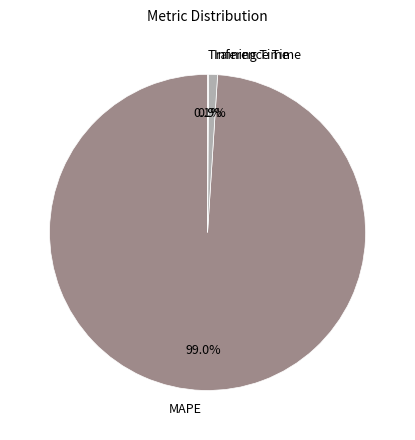

Which slice is the largest?

MAPE